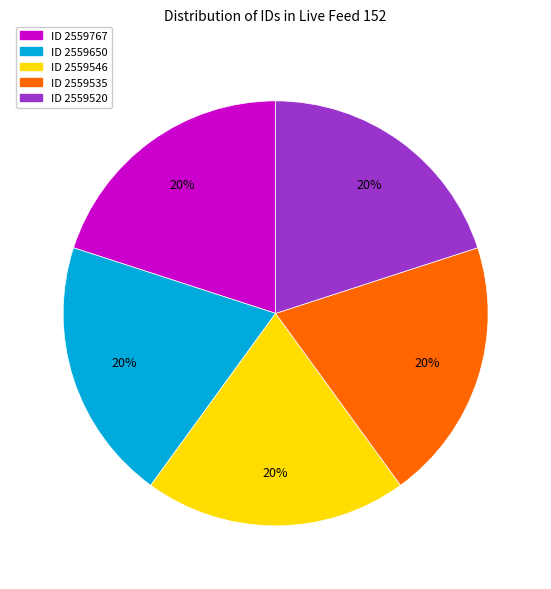

To the nearest percent, what is the average slice percentage?

20%